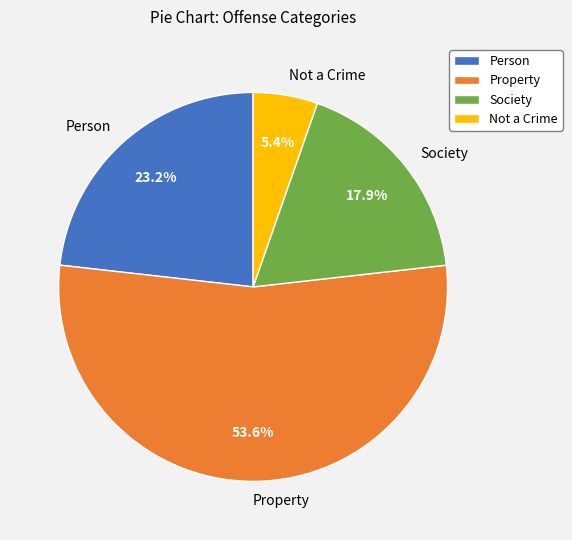

Which category has the smallest portion of the pie?

Not a Crime